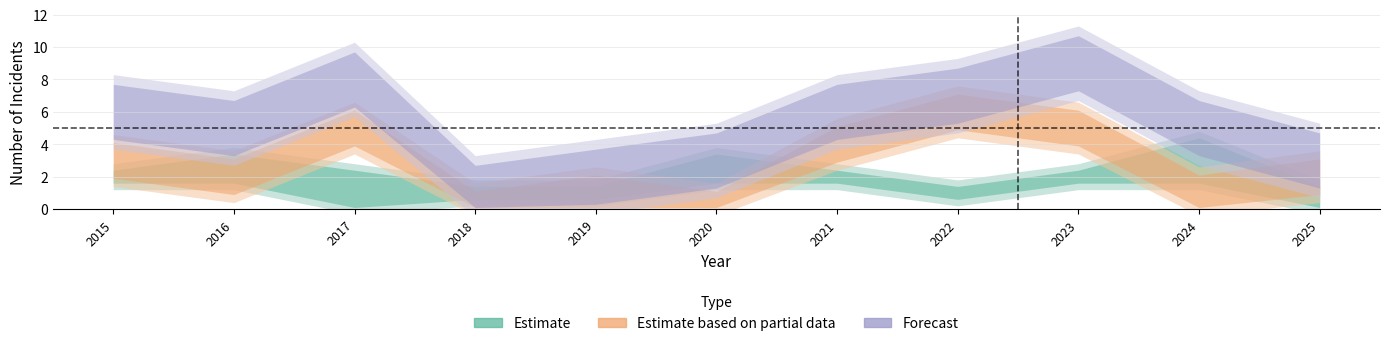

The value of Aggravated Assault at 2025 is -1. True or false?

False